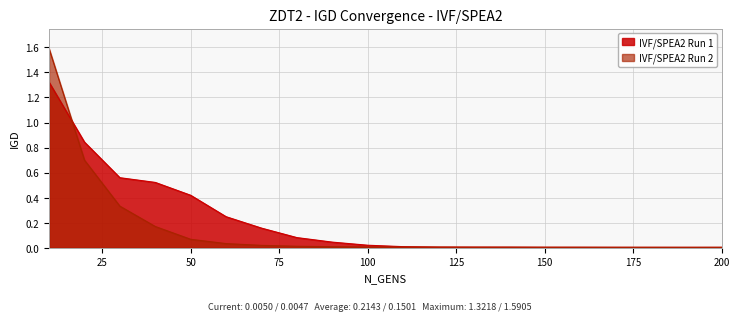

Which series has the largest total across all categories?

IVF/SPEA2 Run 1